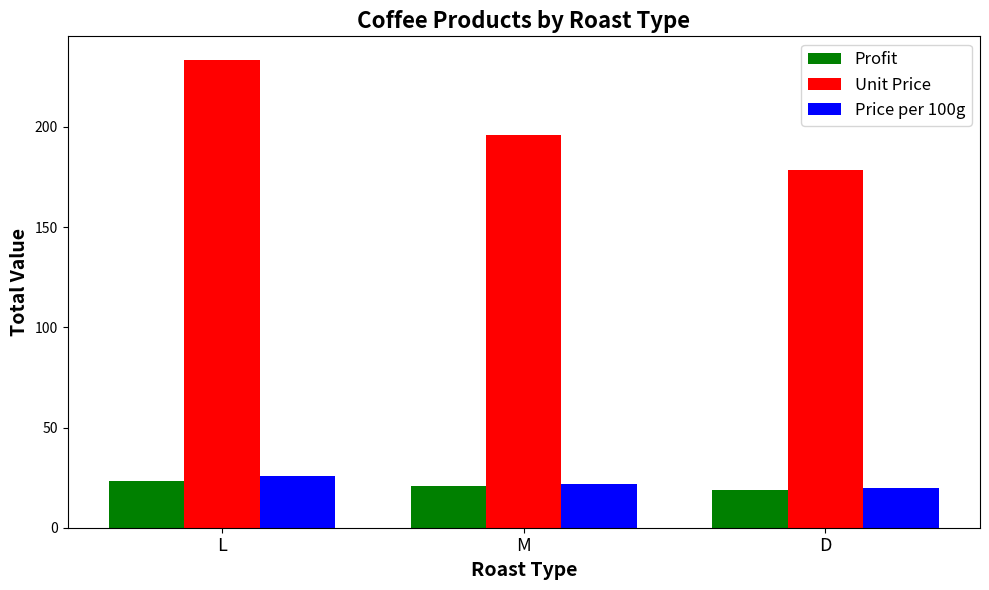

Are the bars grouped side by side (vs. stacked)?

Yes